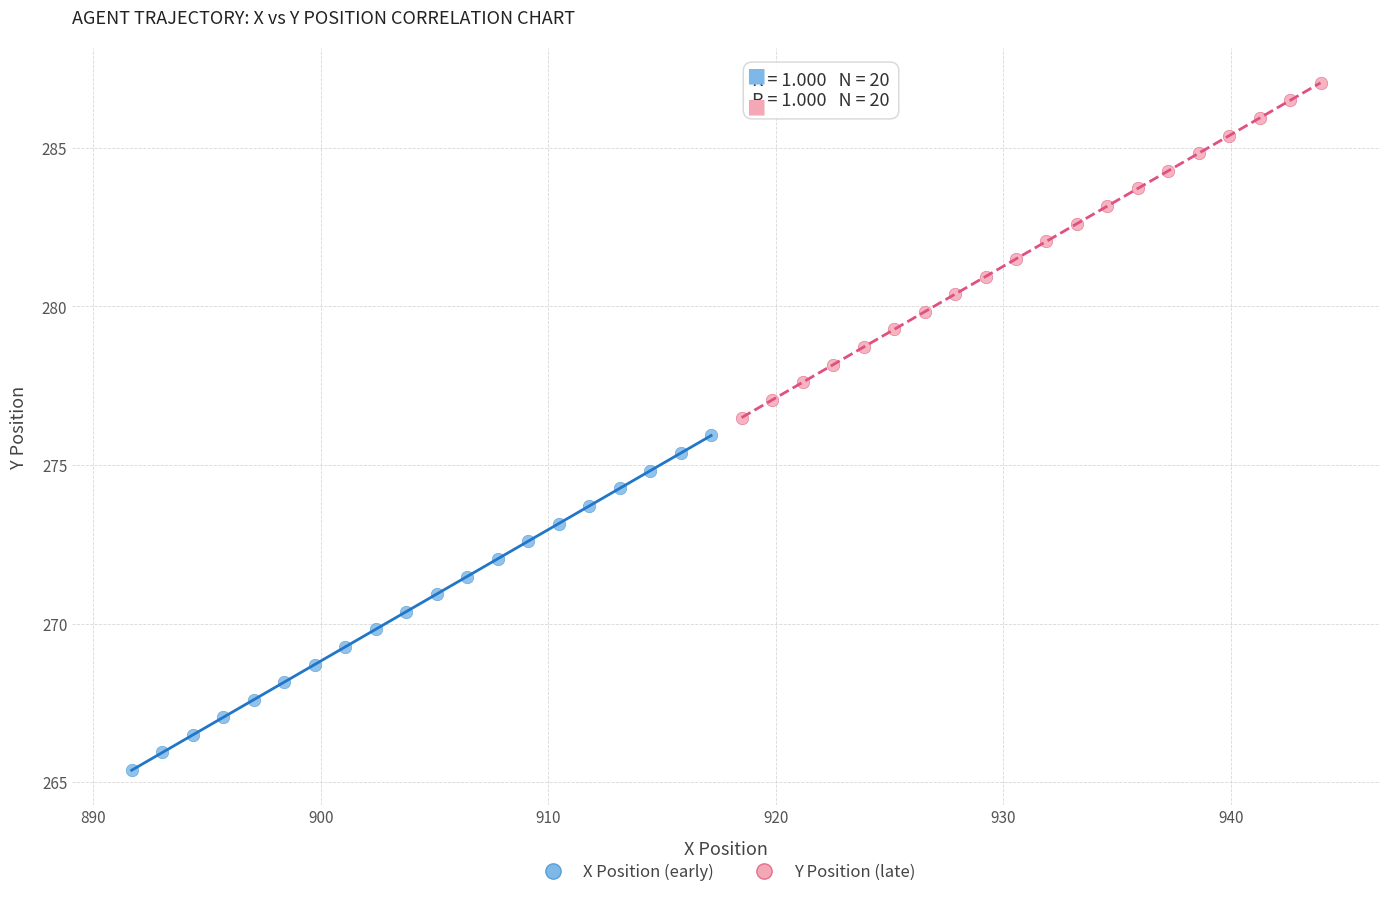

Which series reaches the minimum Y coordinate?

X Position (early)